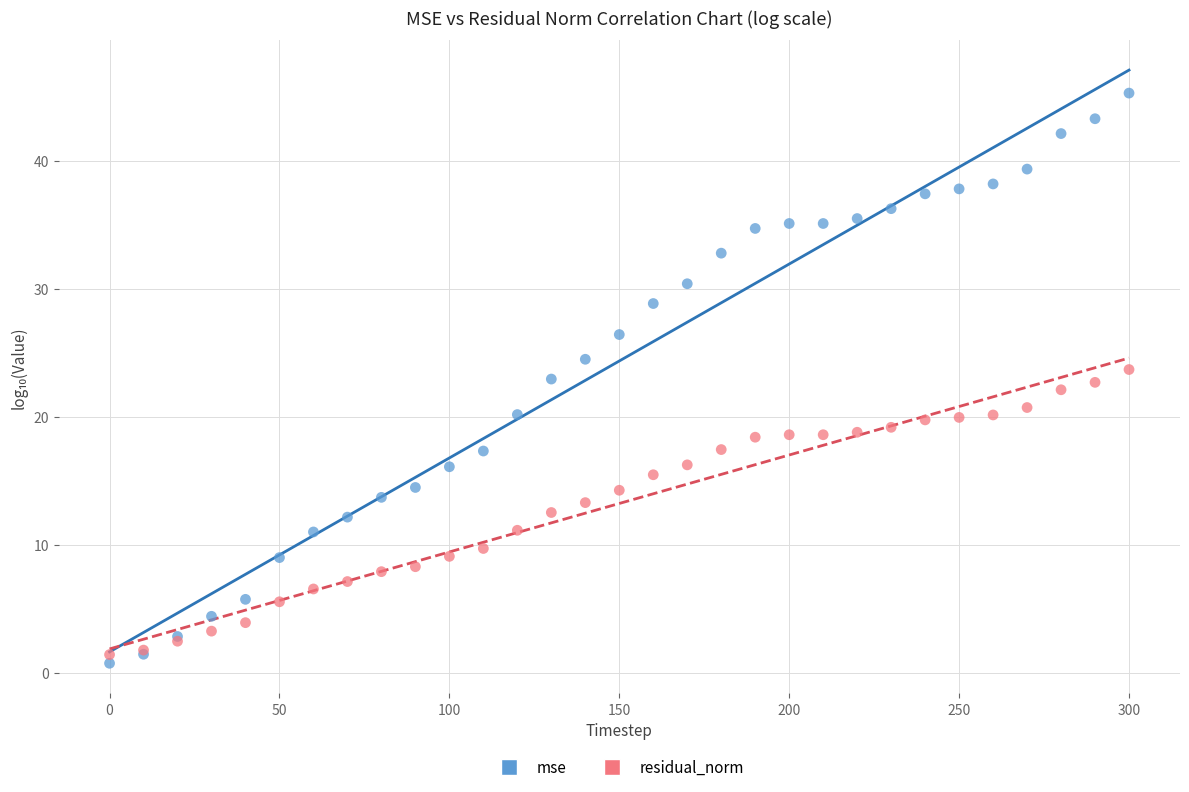

Which series has the widest spread of Y values?

mse